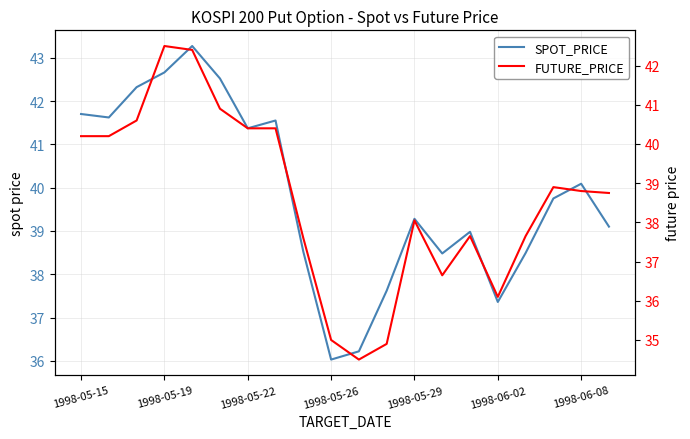

True or false: SPOT_PRICE has more than 0 points higher than both neighbors.

True